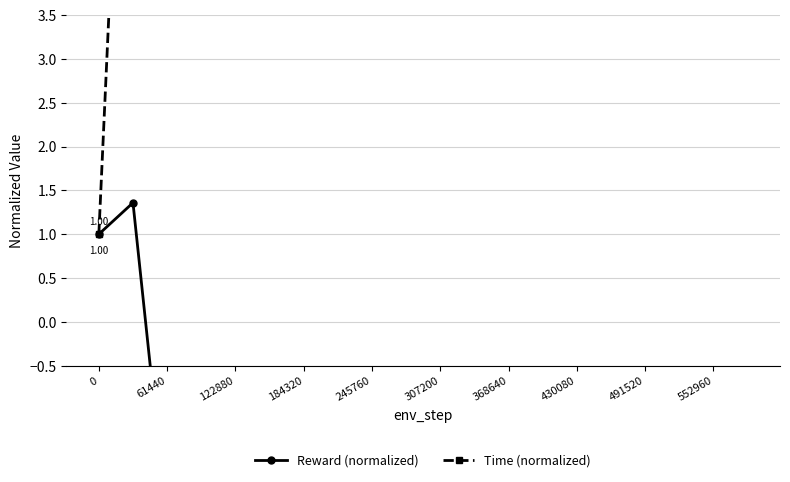

What is the minimum value shown in the chart?

-118.3